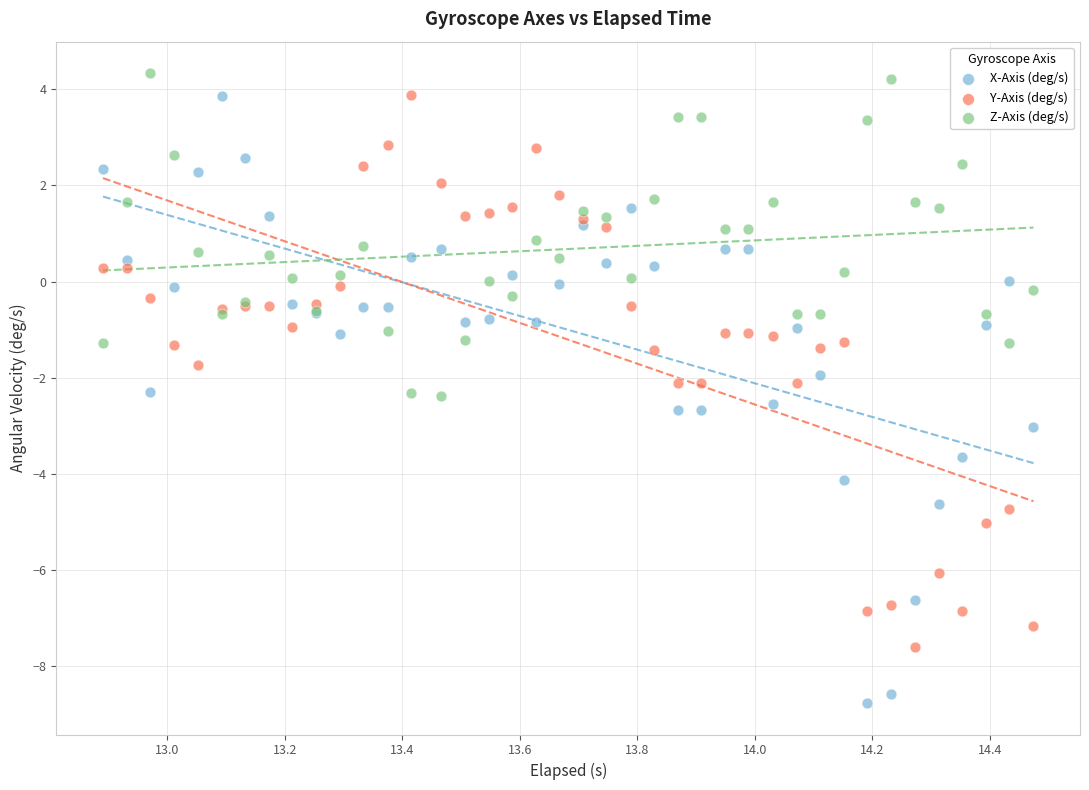

What are all the series names shown in the legend?

X-Axis (deg/s), Y-Axis (deg/s), Z-Axis (deg/s)